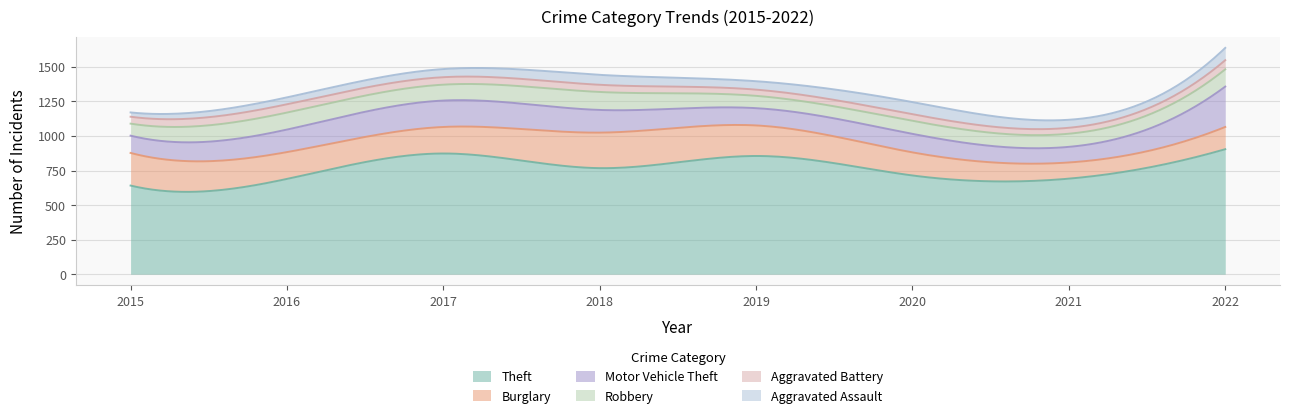

Rank the series by their maximum value, from highest to lowest.

Theft, Motor Vehicle Theft, Burglary, Robbery, Aggravated Assault, Aggravated Battery